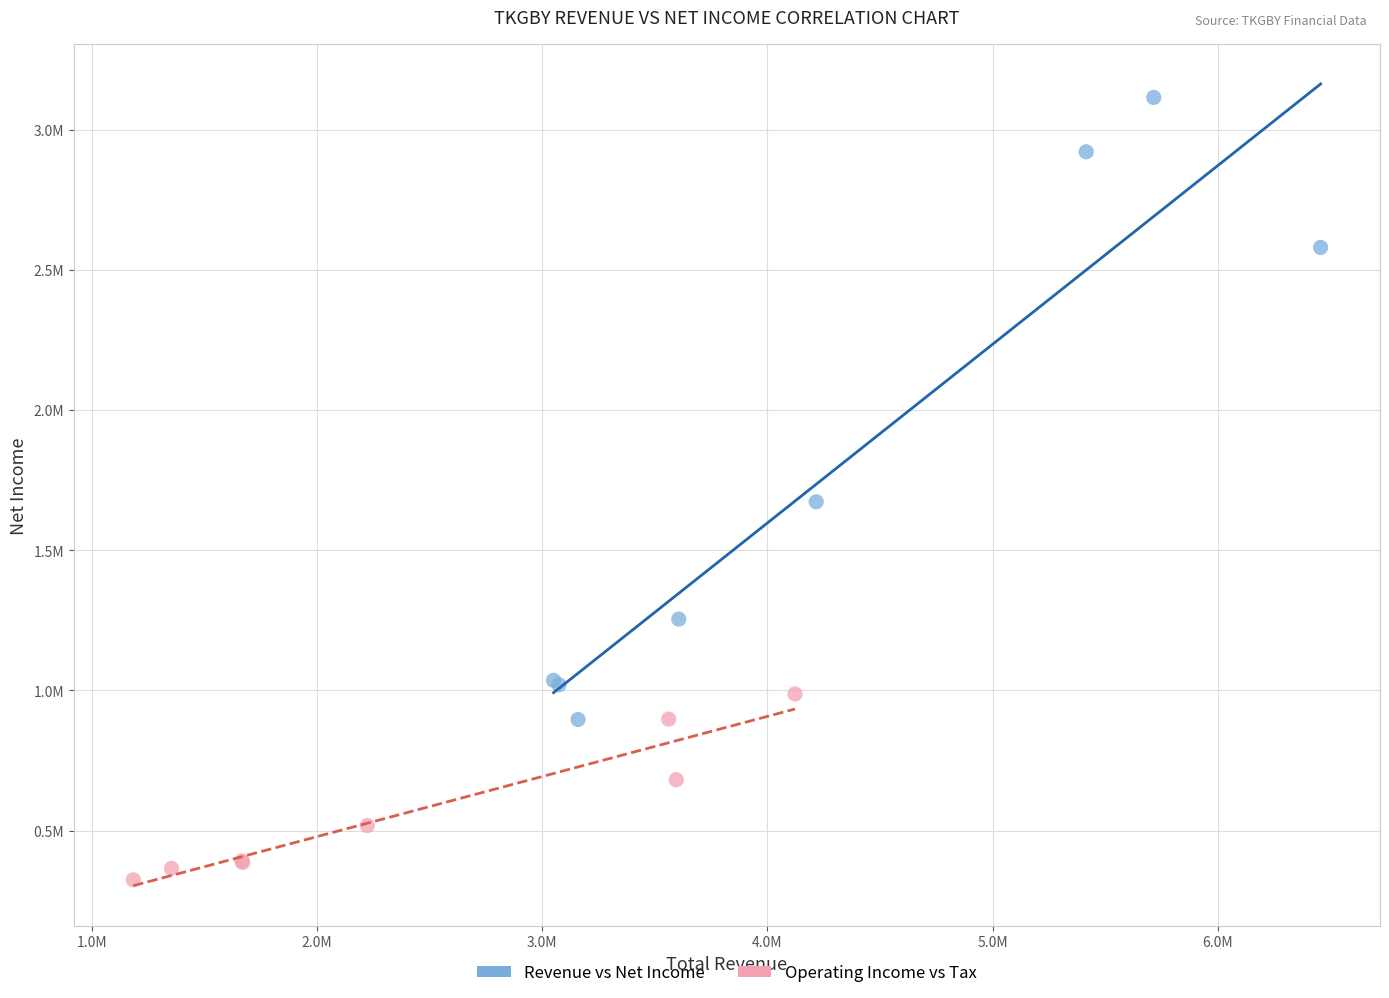

Which series reaches the minimum Y coordinate?

Operating Income vs Tax